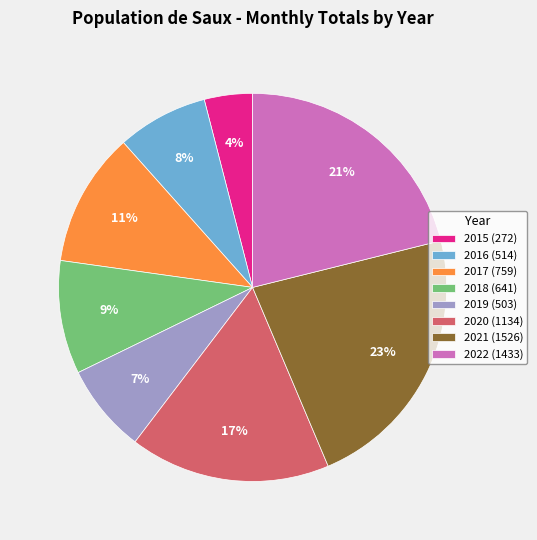

To the nearest percent, what is the difference between the 2020 (1134) and 2015 (272) slice percentages?

13%